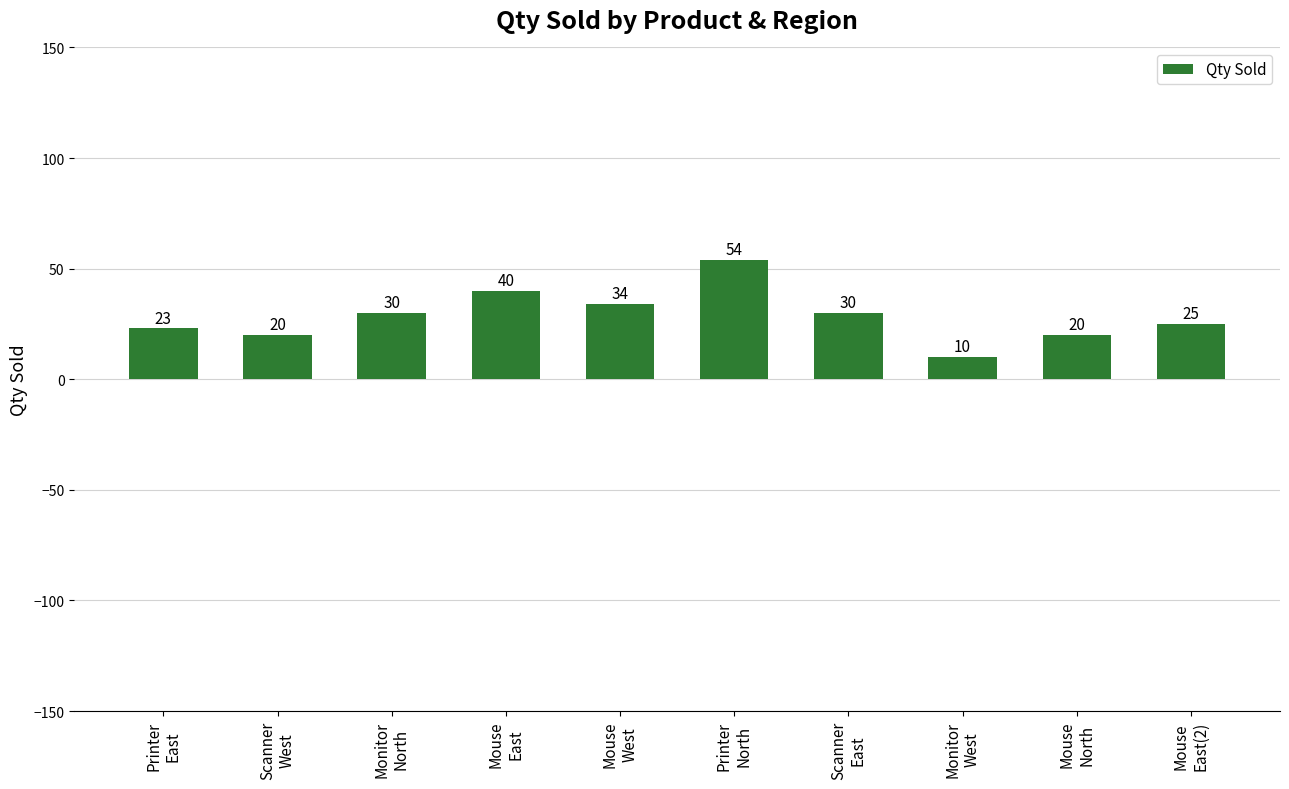

The chart shows a value of 25 at Mouse
East(2). True or false?

True